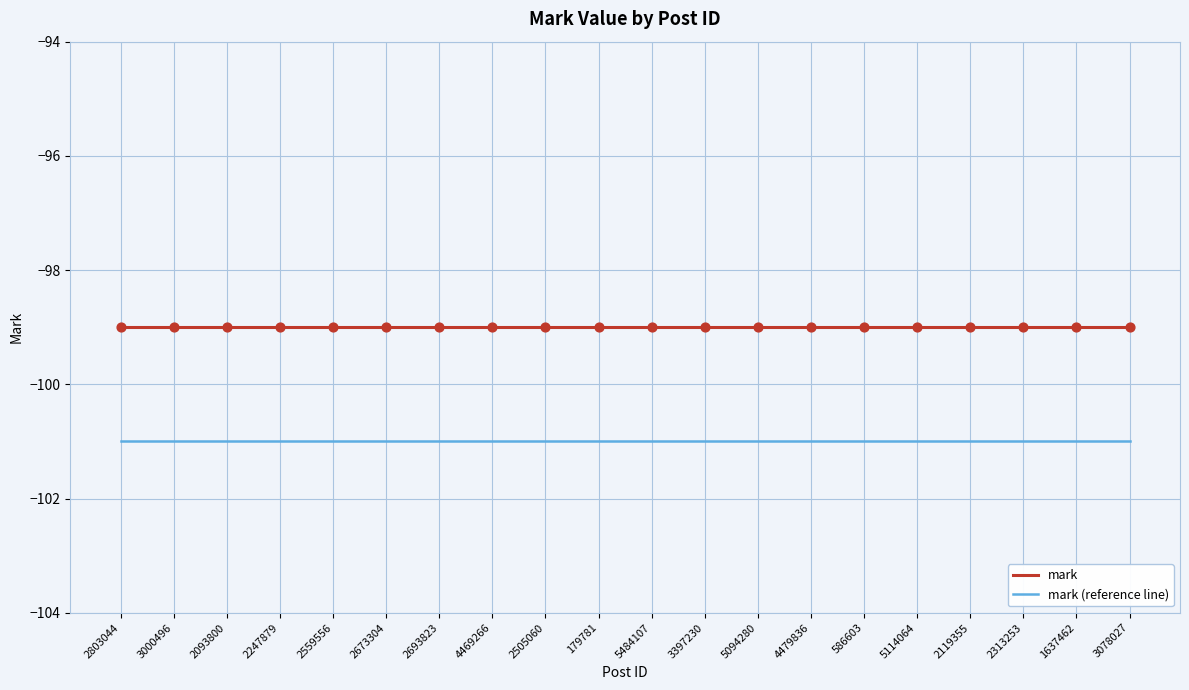

At how many categories does at least one series exceed -100?

20